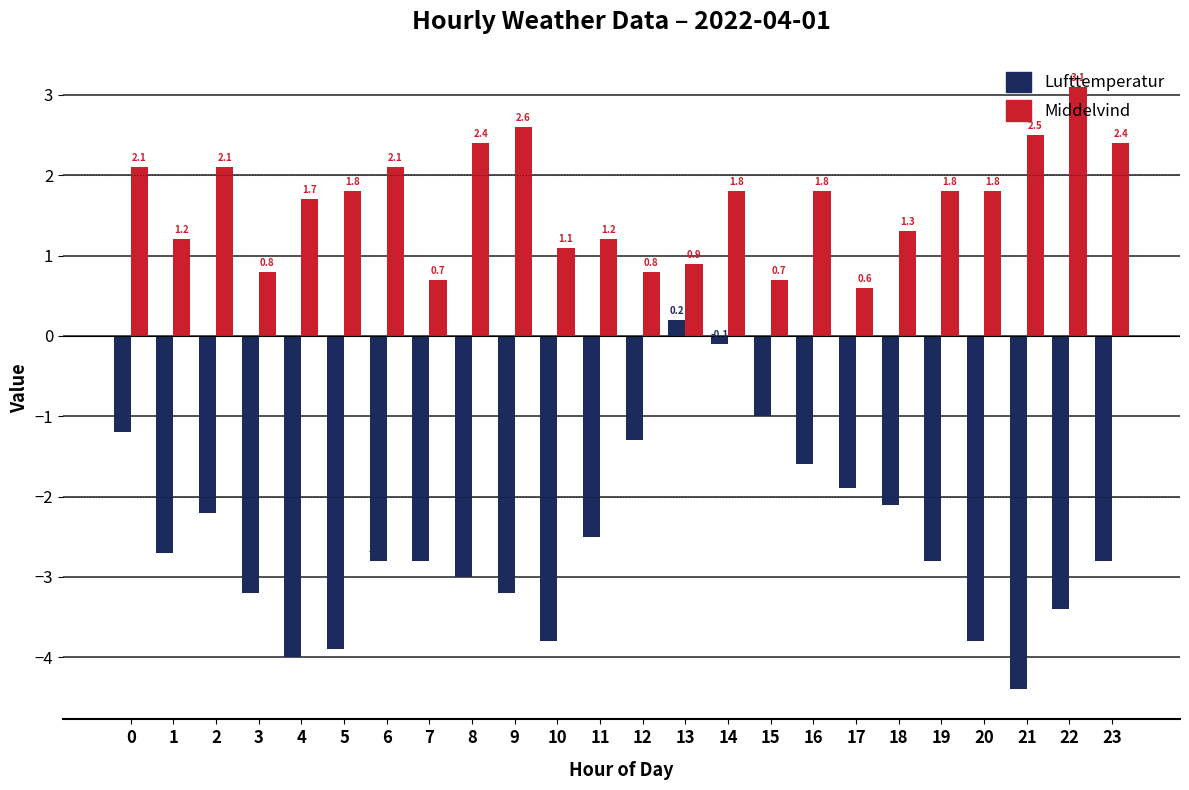

Reading right to left, extract all data points from this chart.

Lufttemperatur: 23=-2.8	22=-3.4	21=-4.4	20=-3.8	19=-2.8	18=-2.1	17=-1.9	16=-1.6	15=-1.0	14=-0.1	13=0.2	12=-1.3	11=-2.5	10=-3.8	9=-3.2	8=-3.0	7=-2.8	6=-2.8	5=-3.9	4=-4.0	3=-3.2	2=-2.2	1=-2.7	0=-1.2
Middelvind: 23=2.4	22=3.1	21=2.5	20=1.8	19=1.8	18=1.3	17=0.6	16=1.8	15=0.7	14=1.8	13=0.9	12=0.8	11=1.2	10=1.1	9=2.6	8=2.4	7=0.7	6=2.1	5=1.8	4=1.7	3=0.8	2=2.1	1=1.2	0=2.1